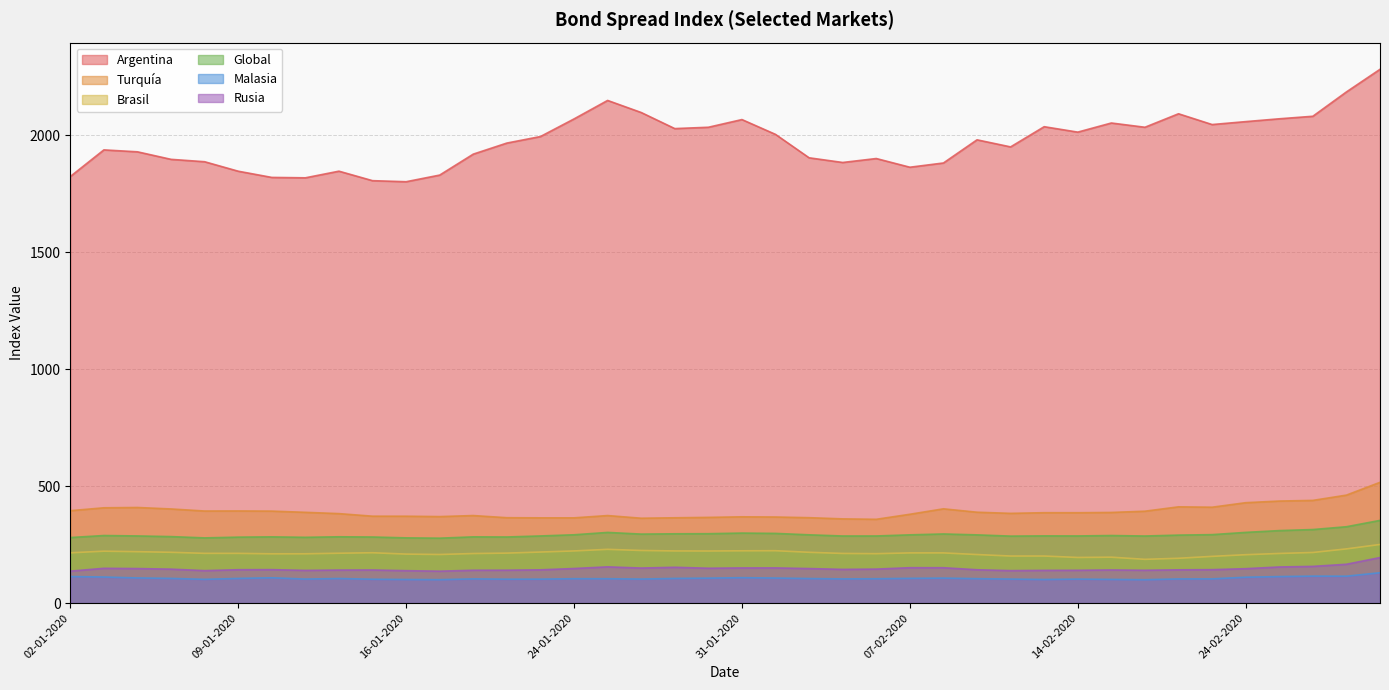

At how many categories does at least one series exceed 1514?

40